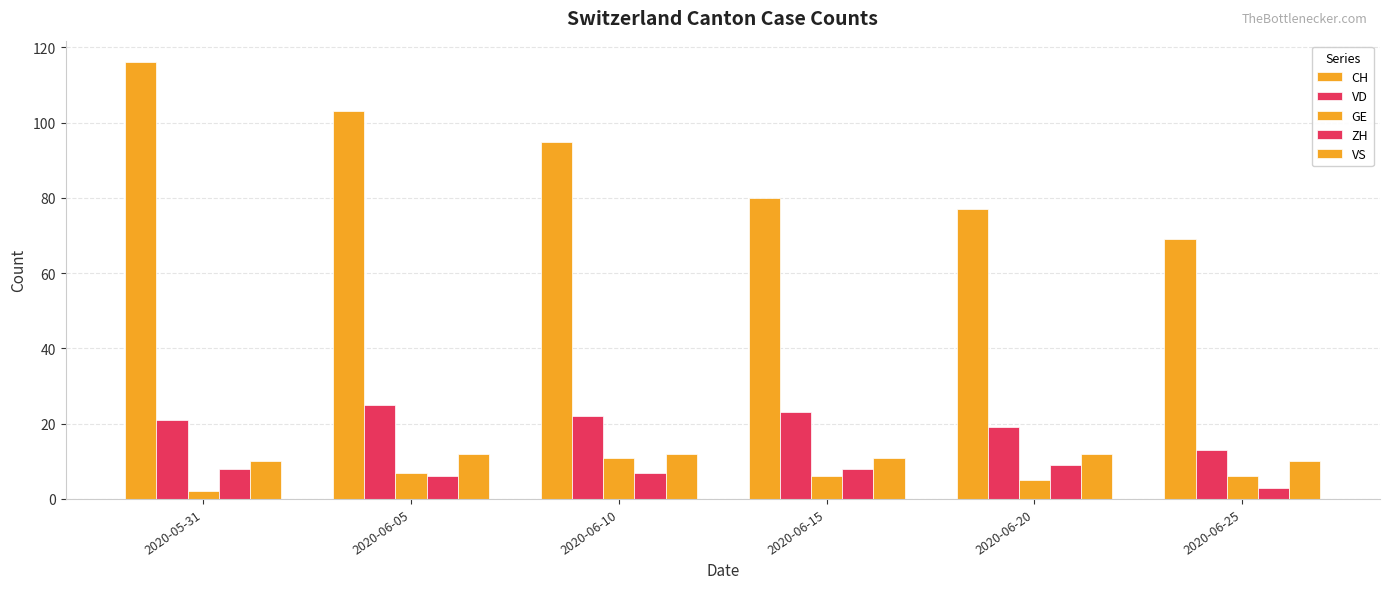

How many bars are there in each group?

5